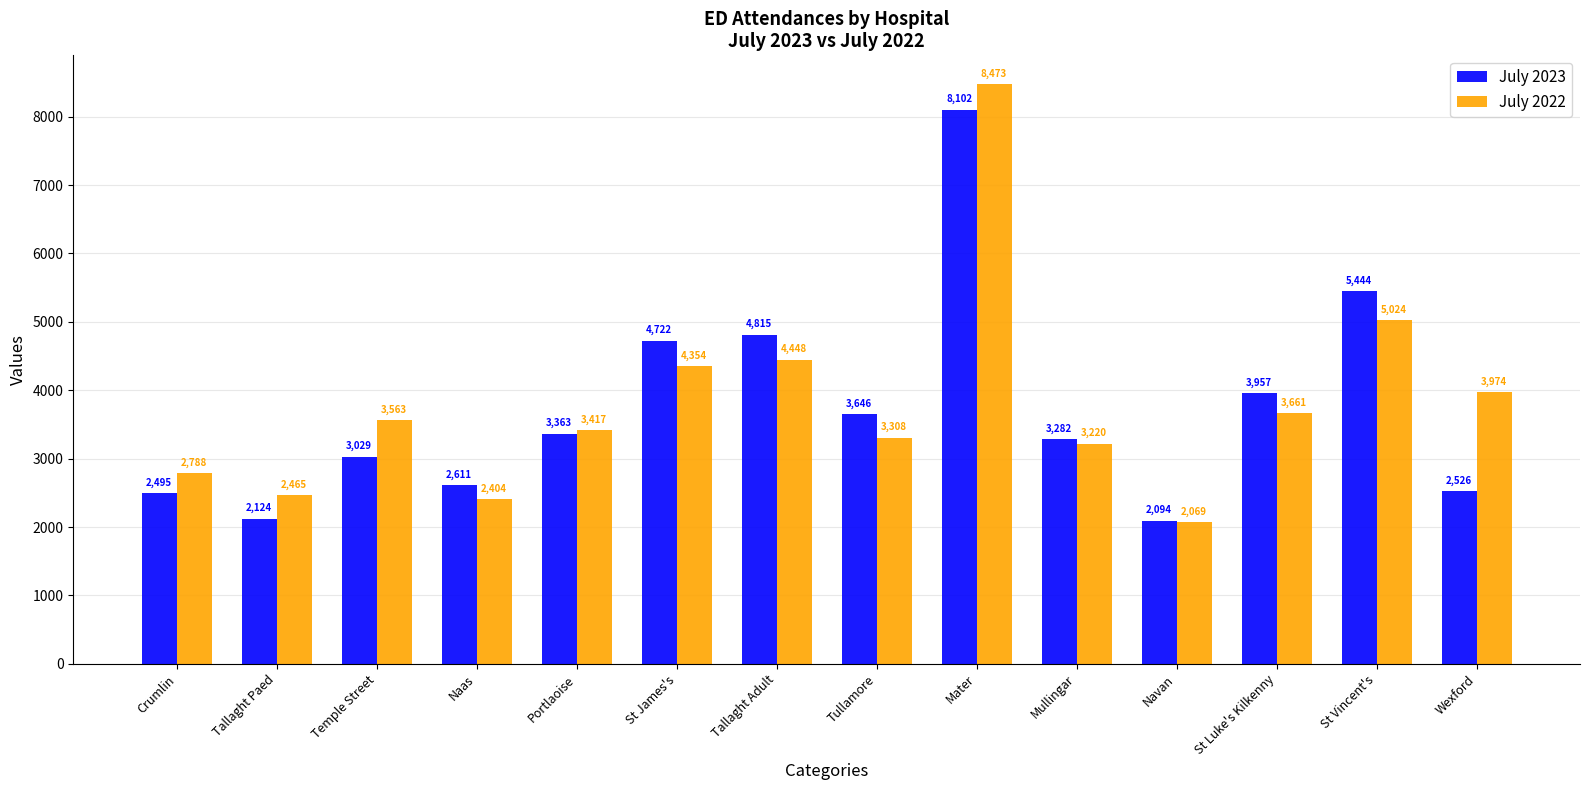

List the labels in order of July 2023 value, largest first.

Mater, St Vincent's, Tallaght Adult, St James's, St Luke's Kilkenny, Tullamore, Portlaoise, Mullingar, Temple Street, Naas, Wexford, Crumlin, Tallaght Paed, Navan